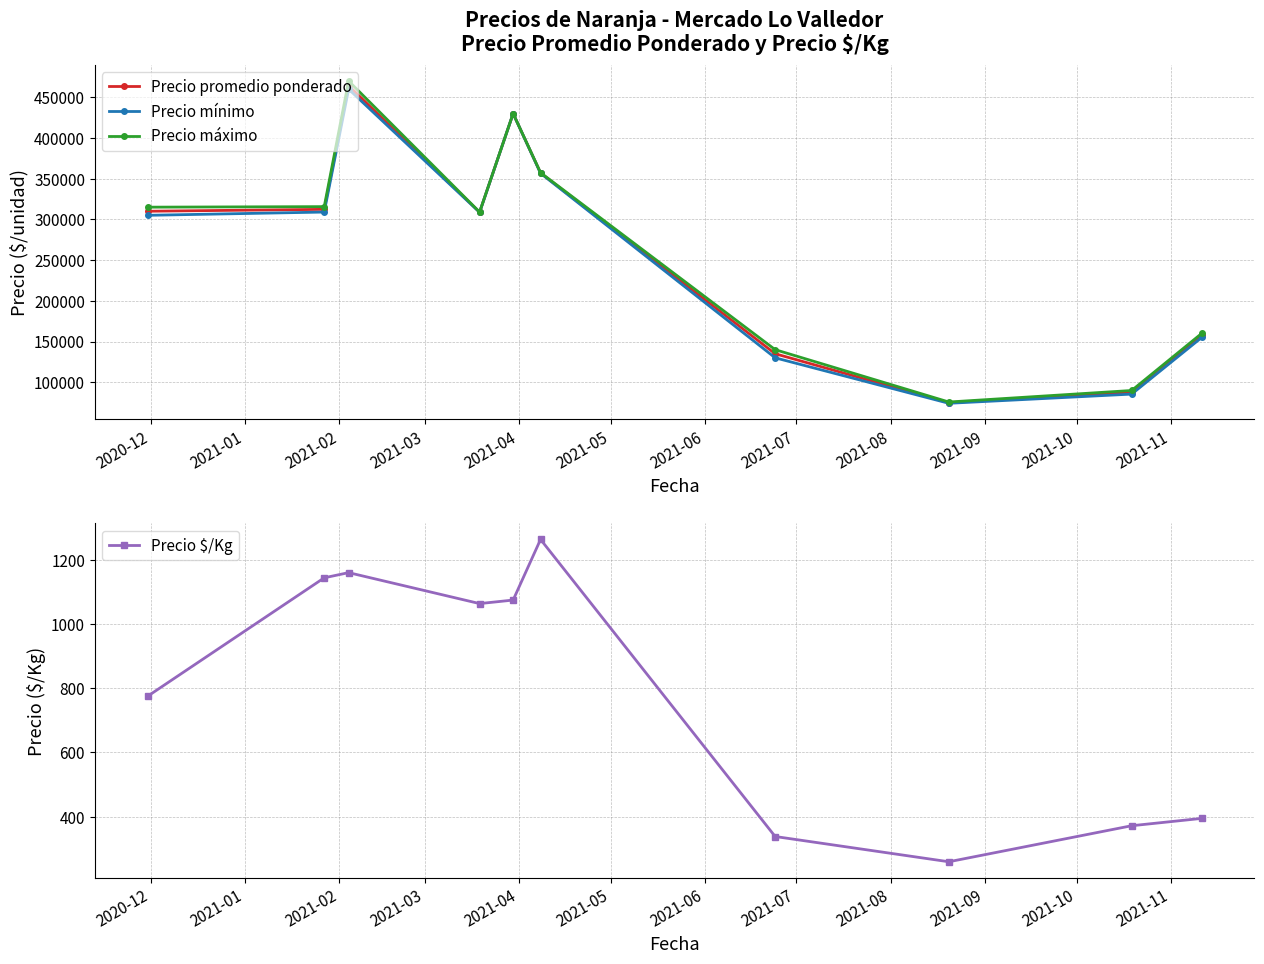

What is the minimum value for Precio máximo?

75714.3